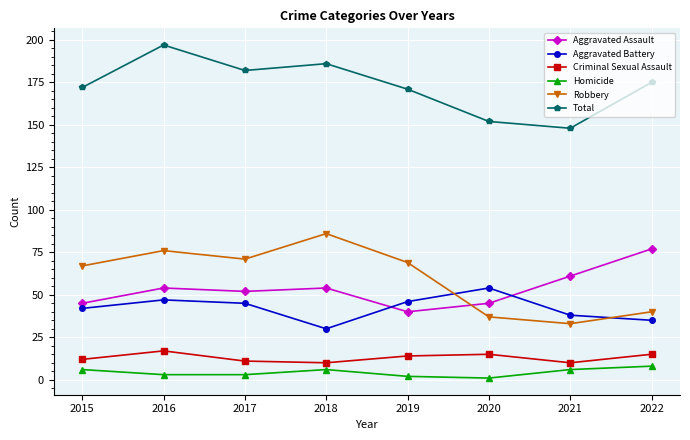

What are all the series names shown in the legend?

Aggravated Assault, Aggravated Battery, Criminal Sexual Assault, Homicide, Robbery, Total